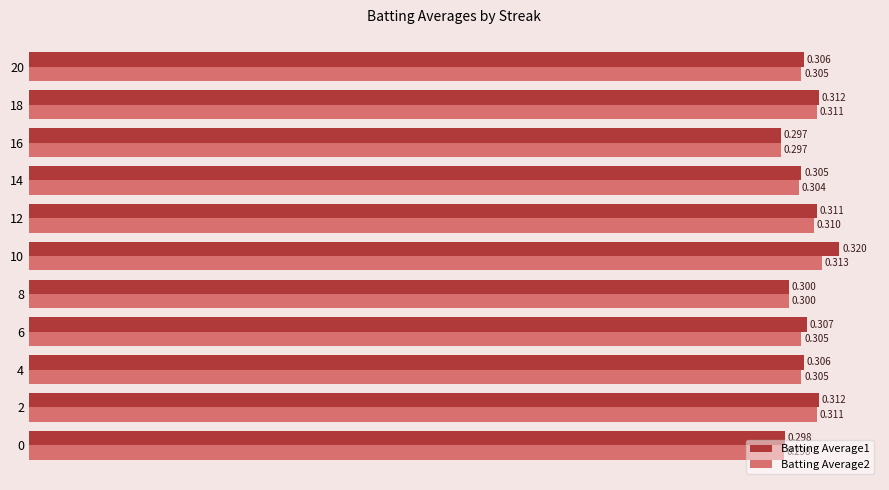

At which category is the sum across all series the highest?

10